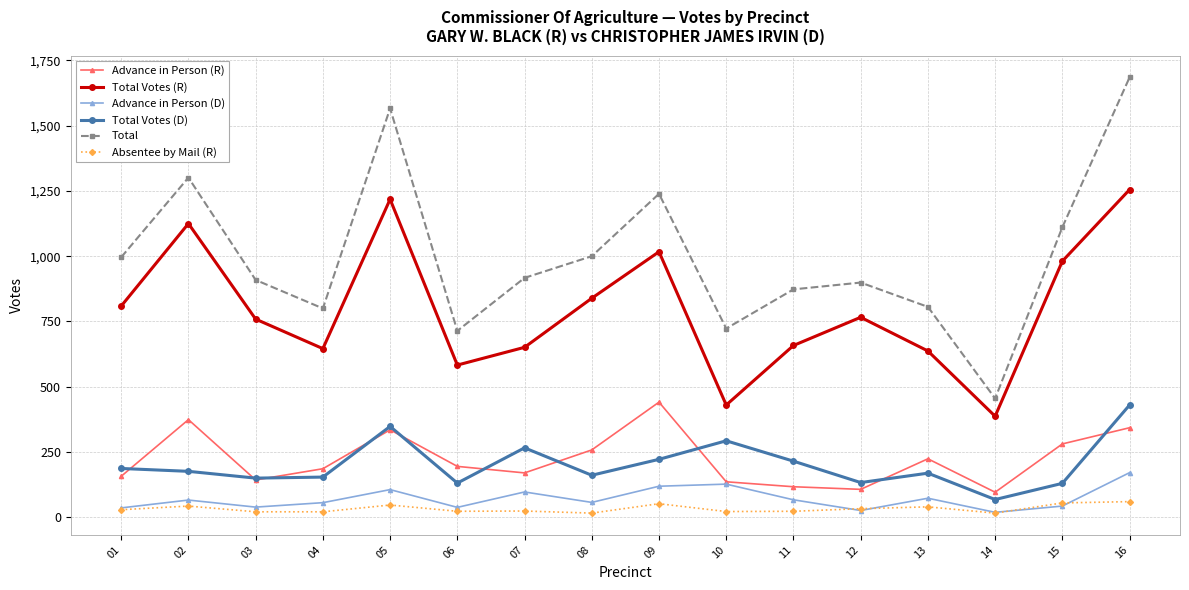

What is the maximum value shown in the chart?

1685